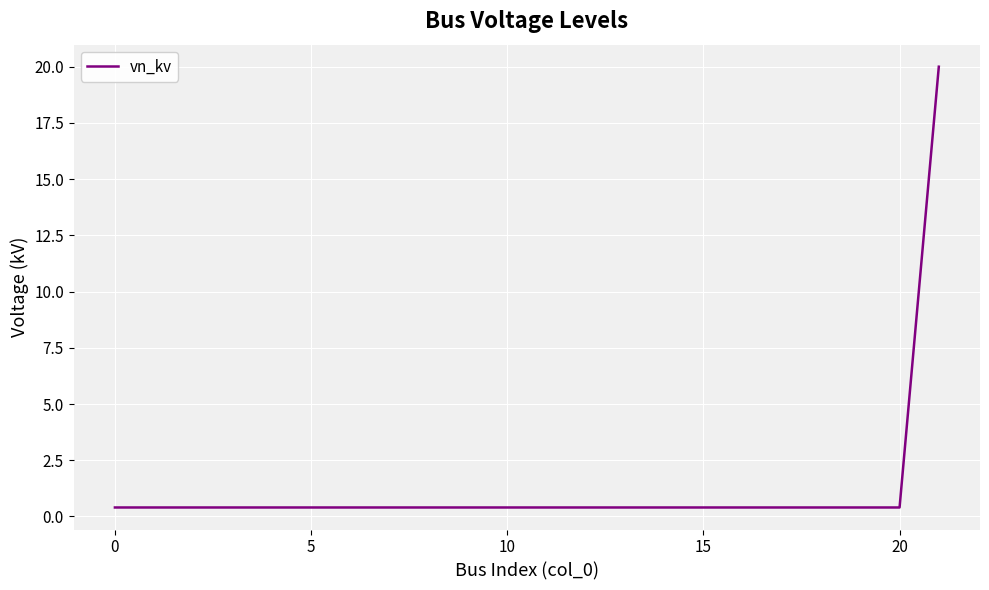

What is the greatest value displayed?

20.0